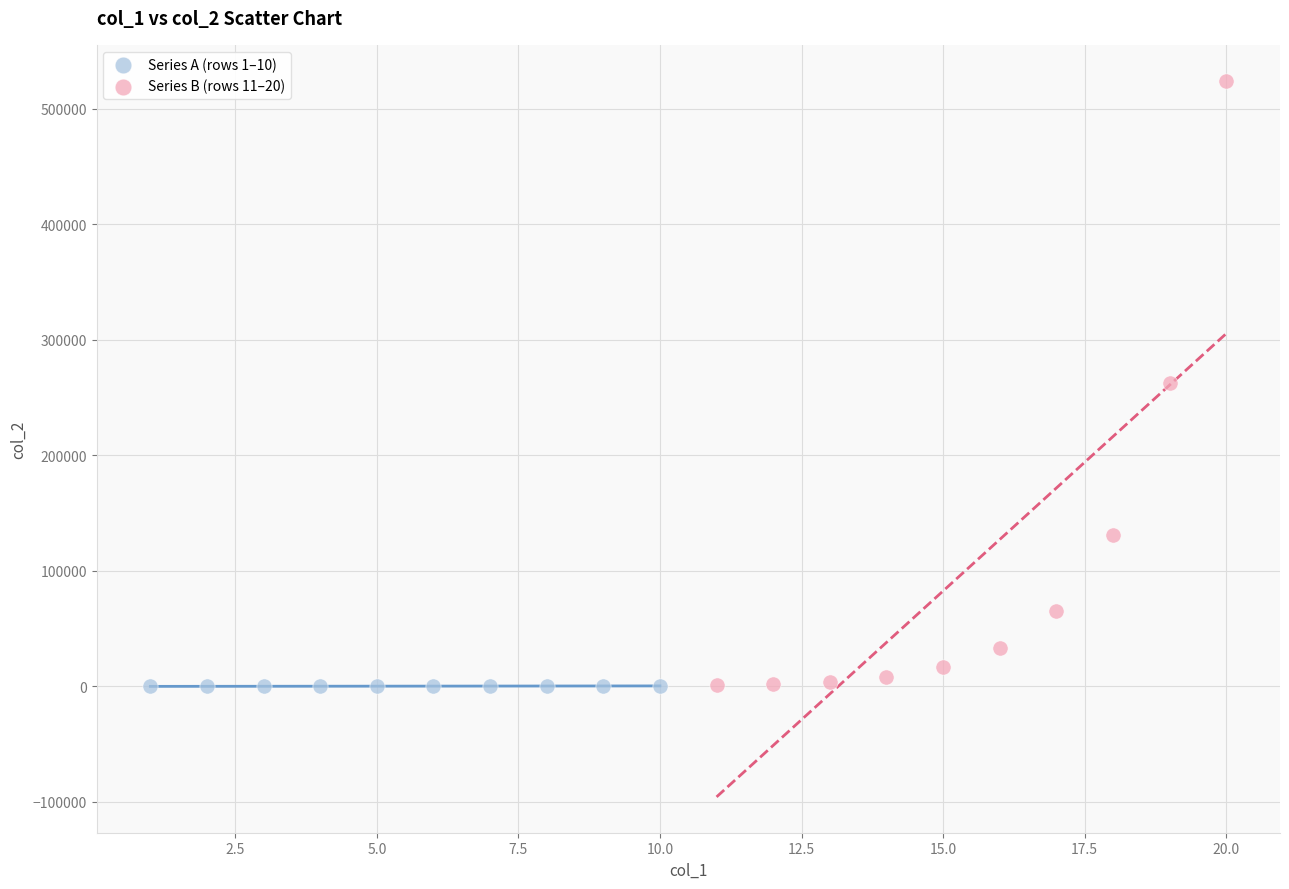

Which series contains the highest Y value?

Series B (rows 11–20)